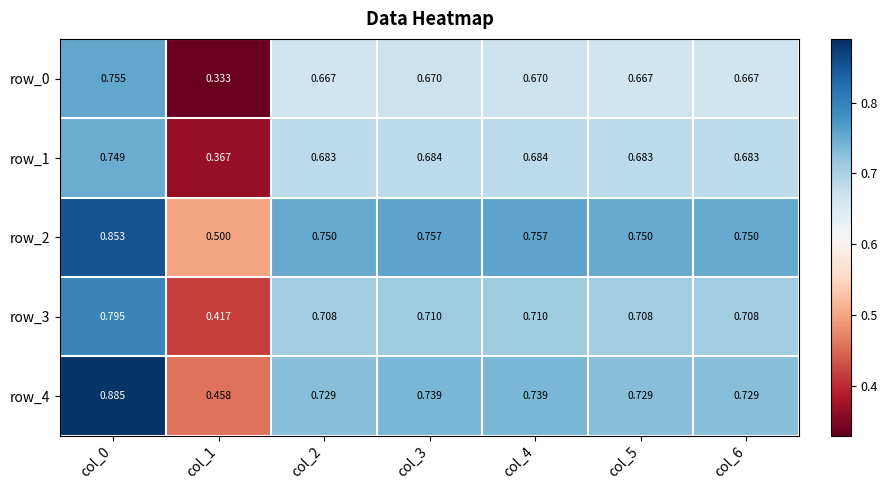

What is the sum of the row_0 values at col_6 and col_2?

1.3